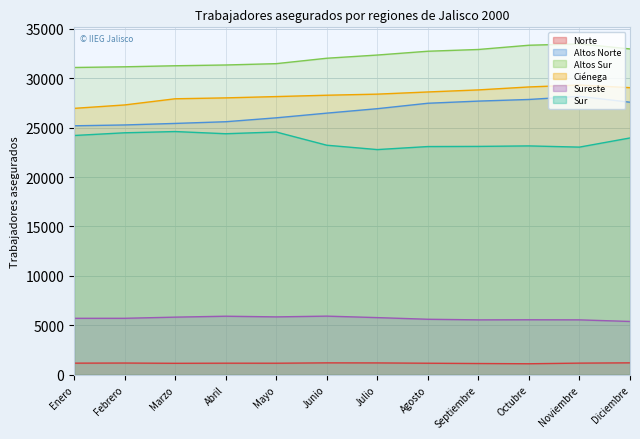

Rank the series by their maximum value, from highest to lowest.

Altos Sur, Ciénega, Altos Norte, Sur, Sureste, Norte